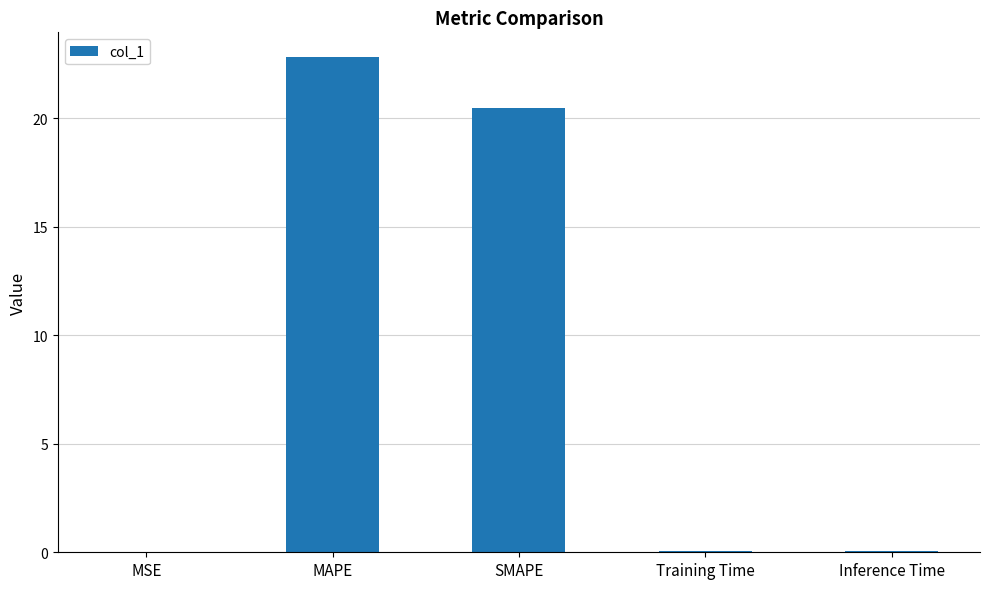

What is the sum of all values?

43.4